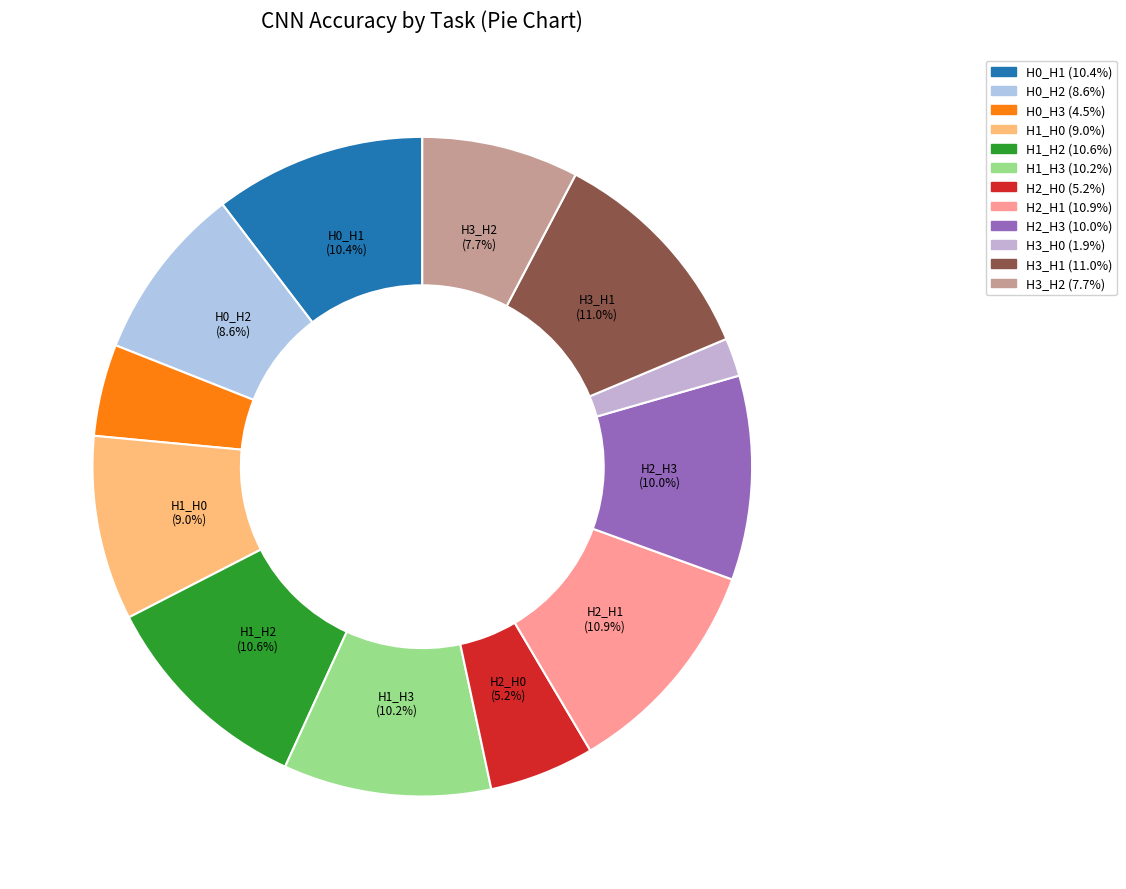

Which slice is the largest?

H3_H1